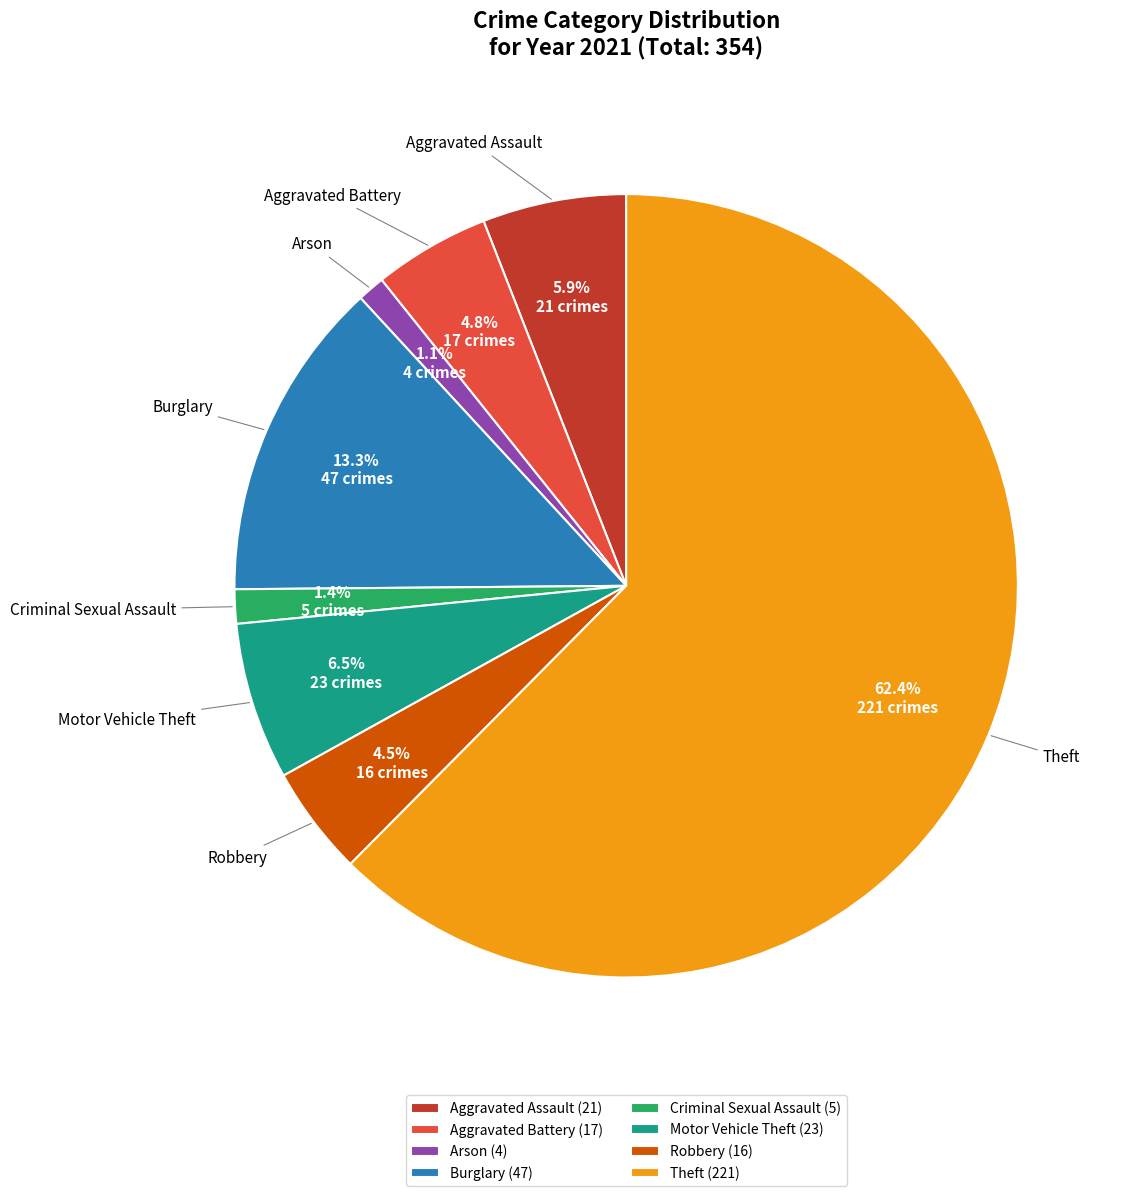

How many segments does this pie chart have?

8